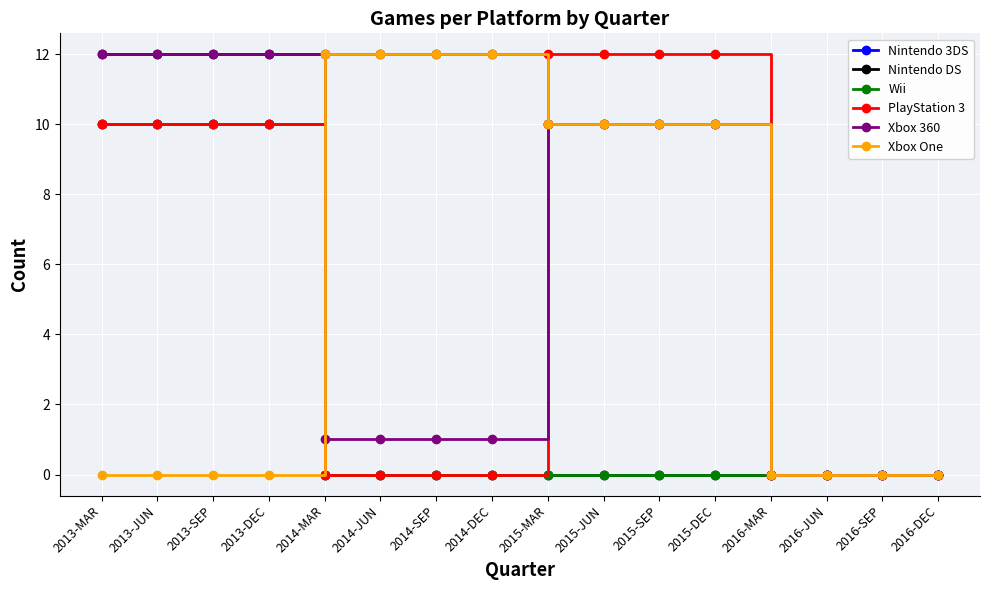

Which series has the largest total across all categories?

Nintendo 3DS